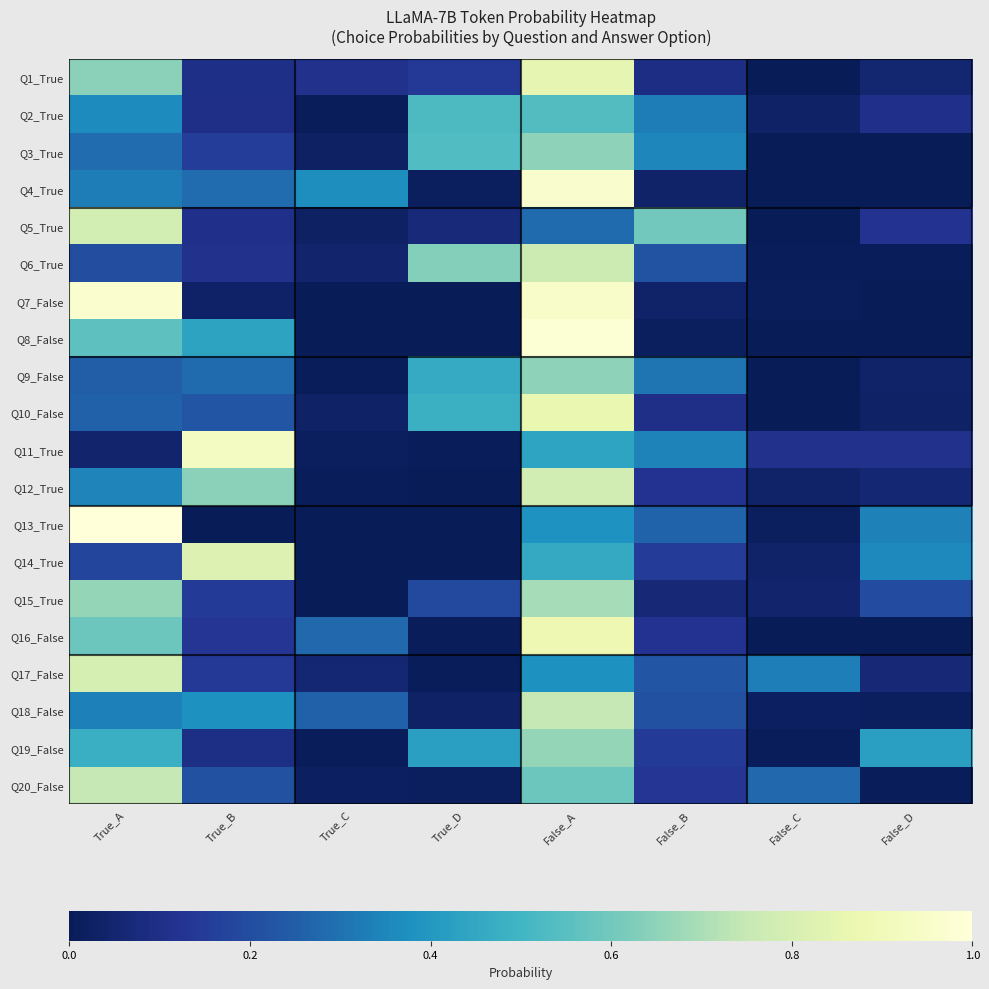

At which category is the sum across all series the highest?

False_A